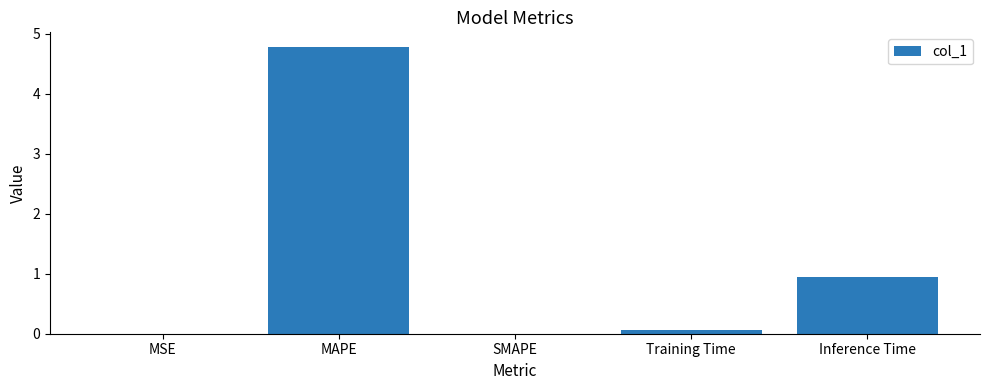

The chart shows a value of 1.0 at Inference Time. True or false?

True